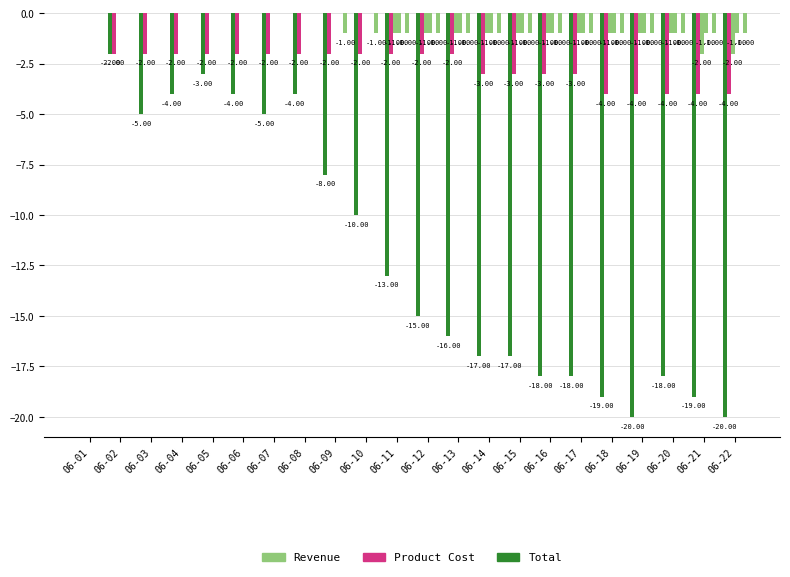

How many groups of bars are there?

22